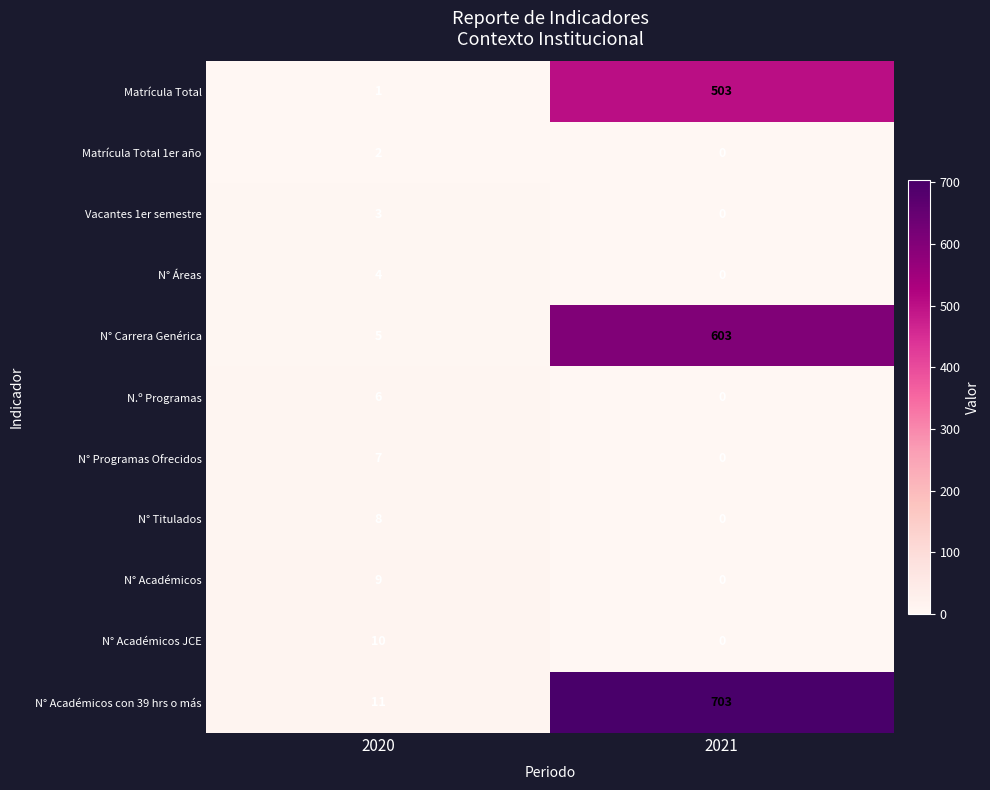

Which series has the widest spread of values?

N° Académicos con 39 hrs o más